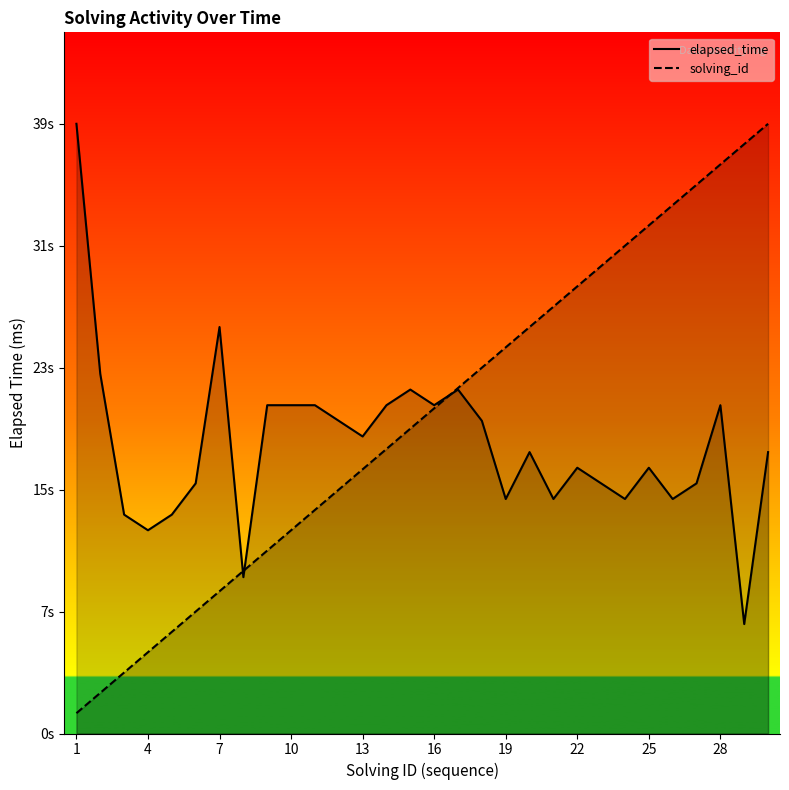

Between 17 and 29, which series saw the biggest shift?

solving_id